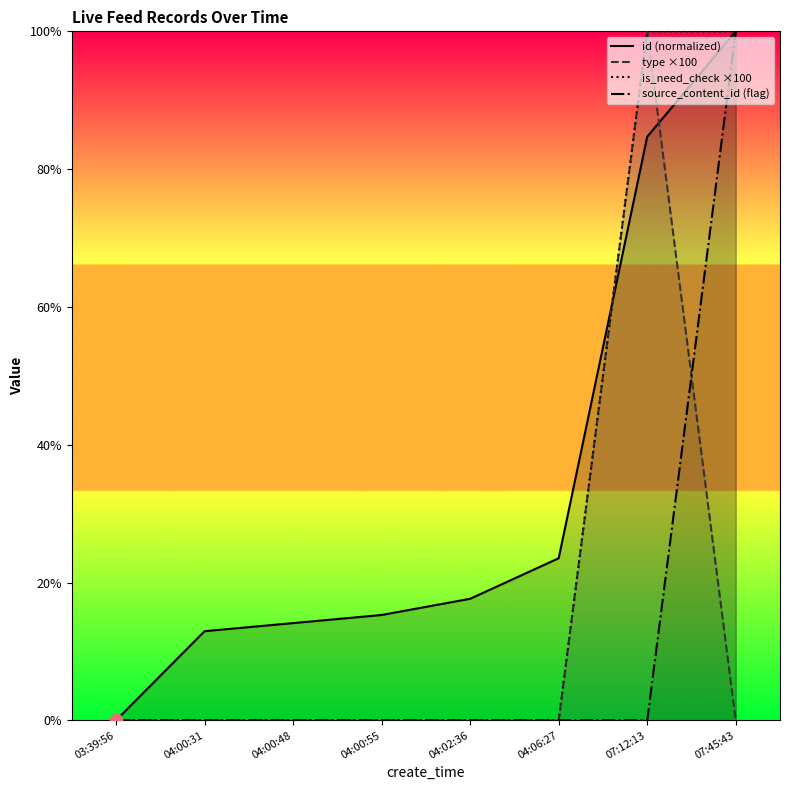

Which series has the largest Y range (max minus min)?

id (normalized)